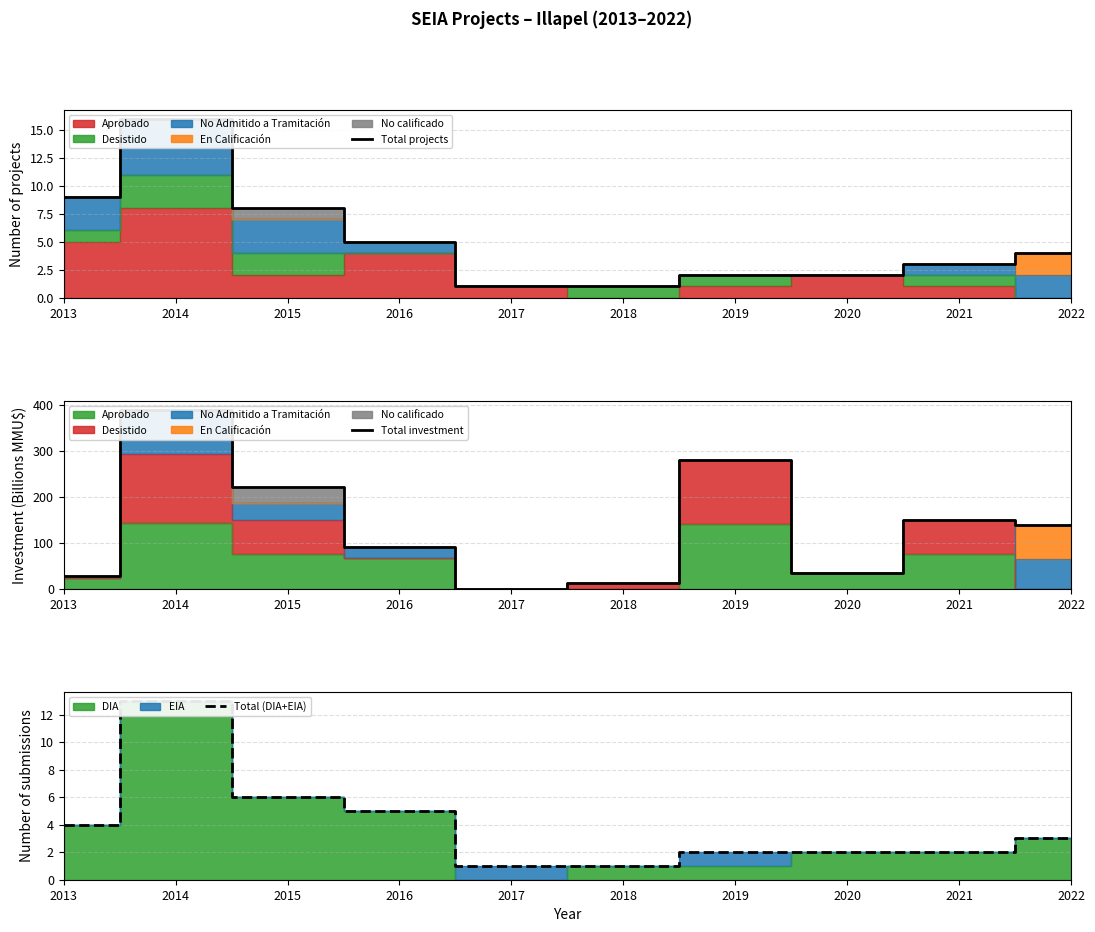

Between 2015 and 2018, which series saw the biggest shift?

Total investment